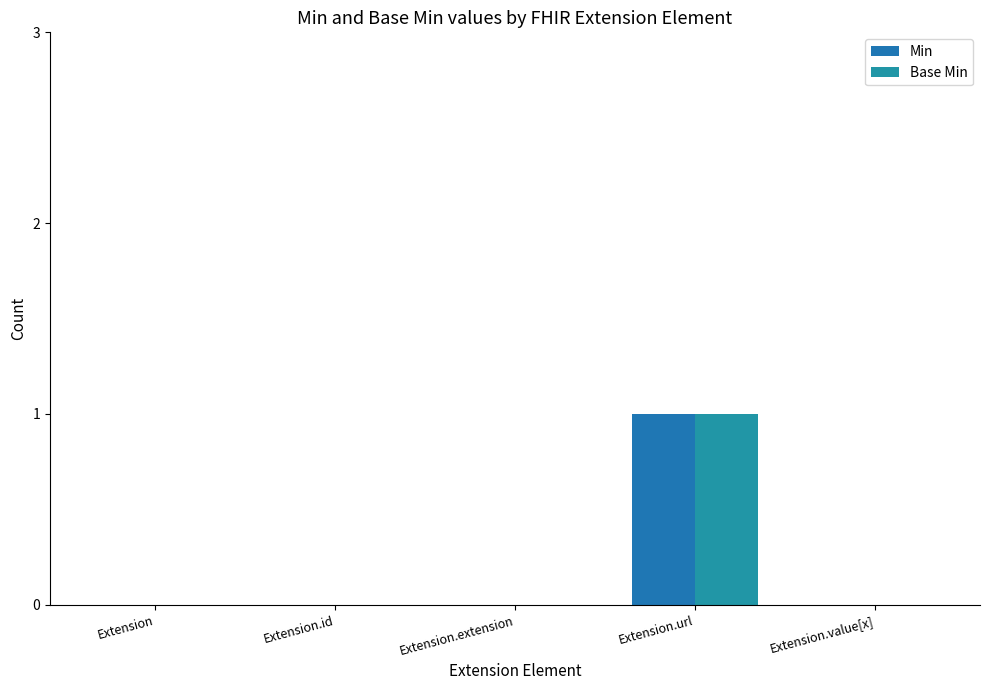

At which category is the sum across all series the highest?

Extension.url